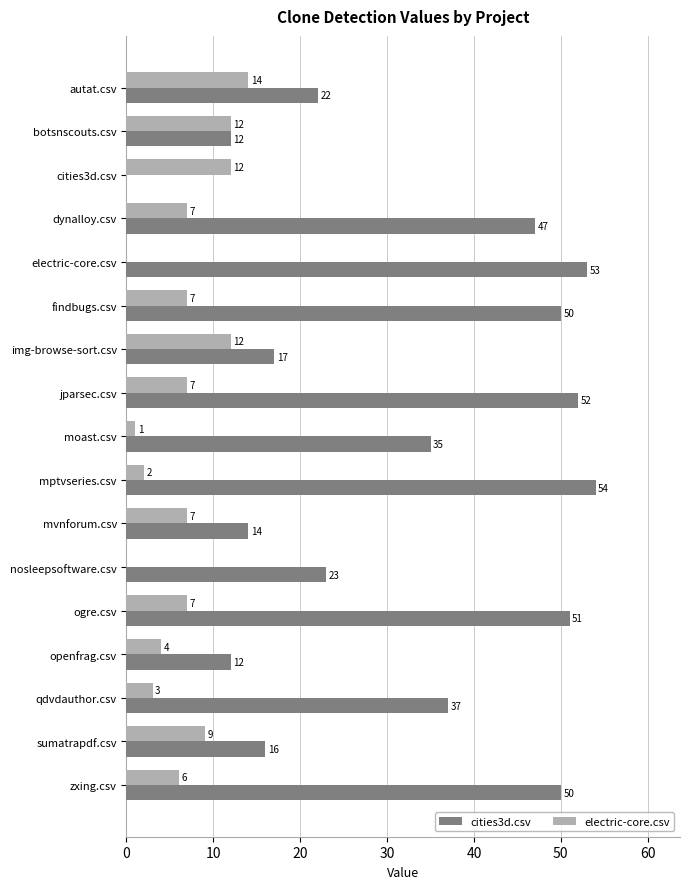

Is it true that electric-core.csv equals 0 at nosleepsoftware.csv?

True